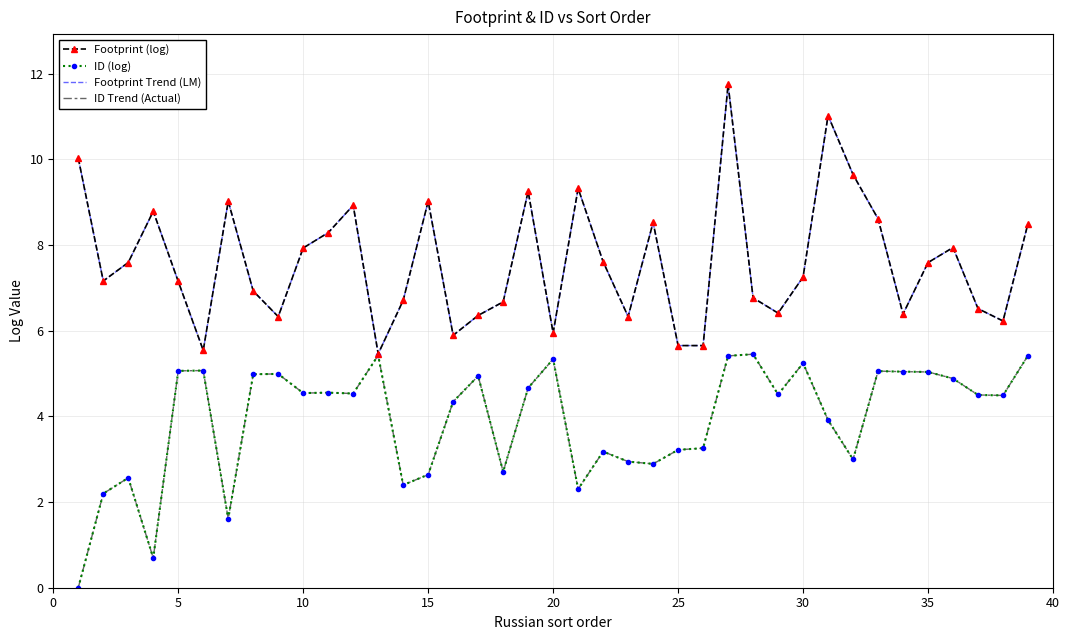

What is the difference between the second highest and second lowest values in the Footprint Trend (LM) series?

5.5